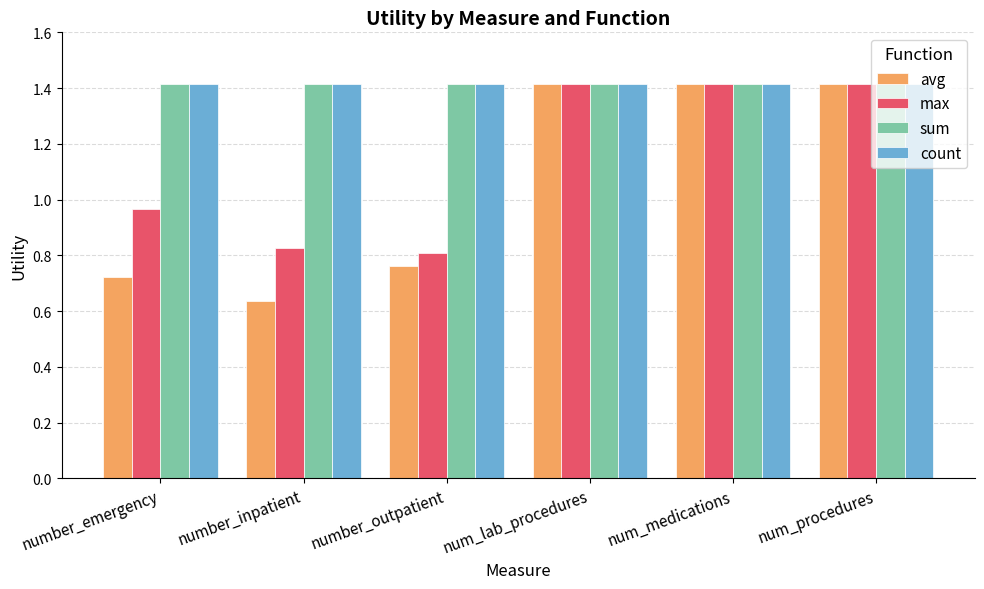

What is the lowest value of the count series?

1.4